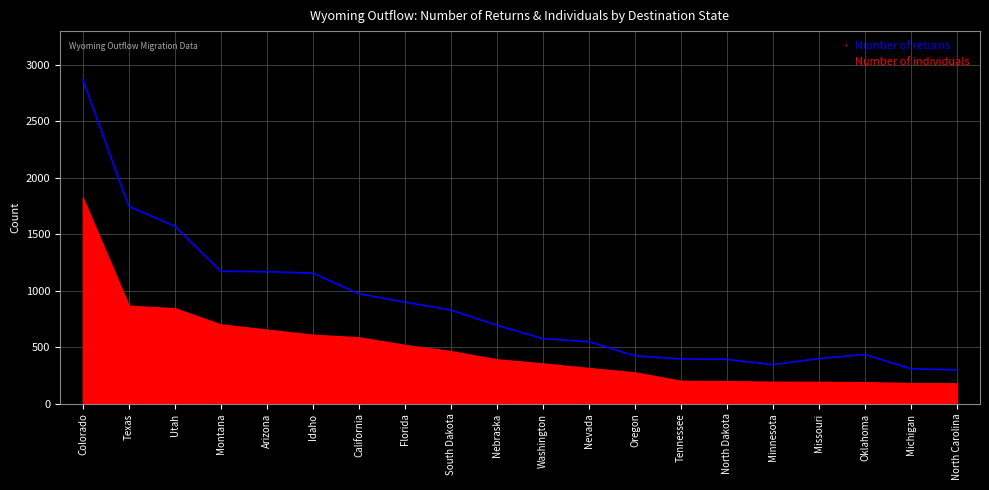

Read the value at Idaho, to the nearest 50.

1150